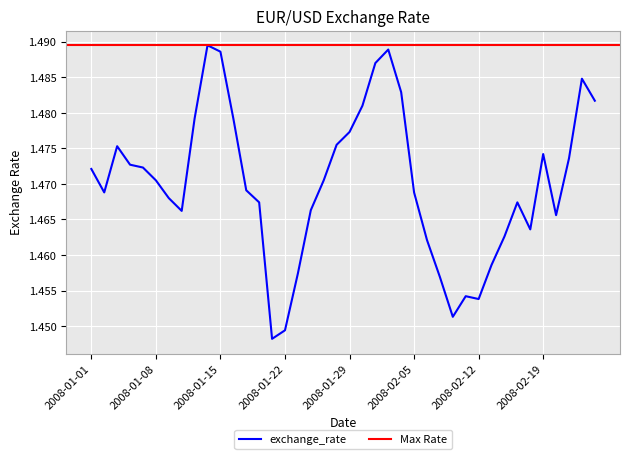

Reading left to right, list all the values displayed in this chart.

1.5	1.5	1.5	1.5	1.5	1.5	1.5	1.5	1.5	1.5	1.5	1.5	1.5	1.5	1.4	1.4	1.5	1.5	1.5	1.5	1.5	1.5	1.5	1.5	1.5	1.5	1.5	1.5	1.5	1.5	1.5	1.5	1.5	1.5	1.5	1.5	1.5	1.5	1.5	1.5